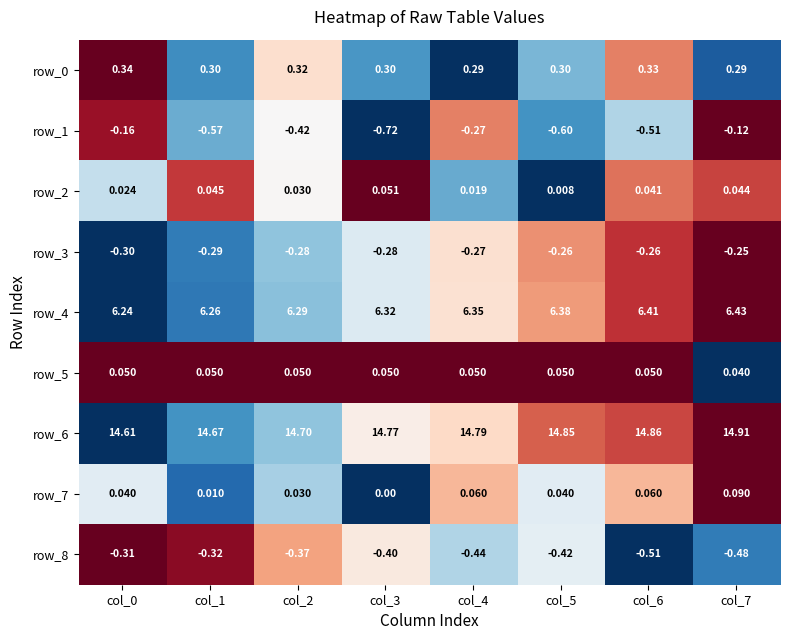

Which series has the largest range (max minus min)?

row_1